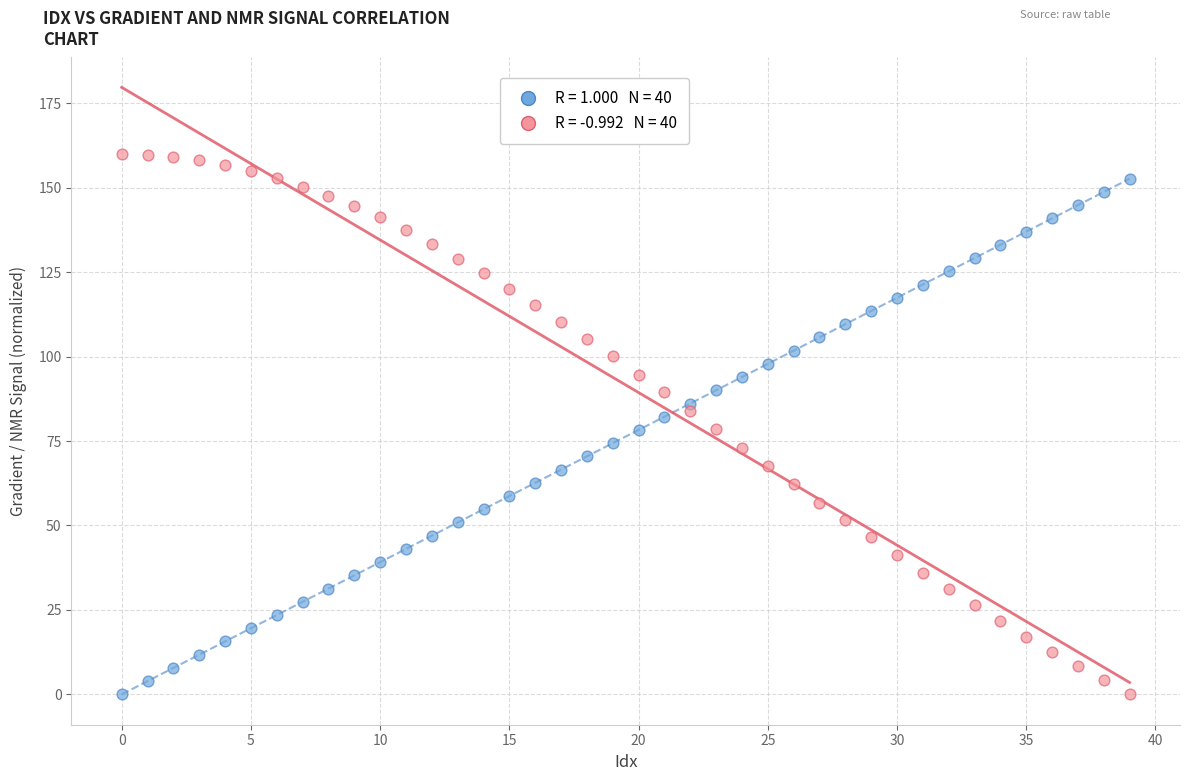

How many points are shown in the scatter plot?

80